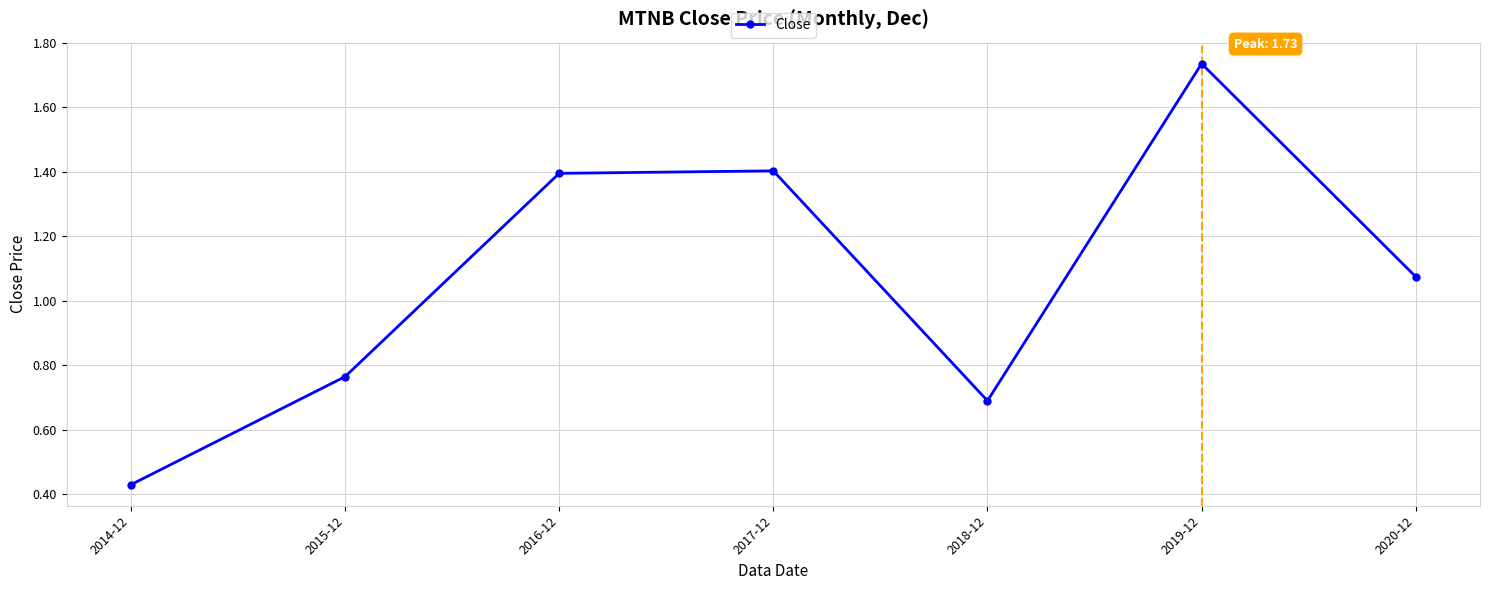

True or false: the data has more than 2 interior local peaks.

False